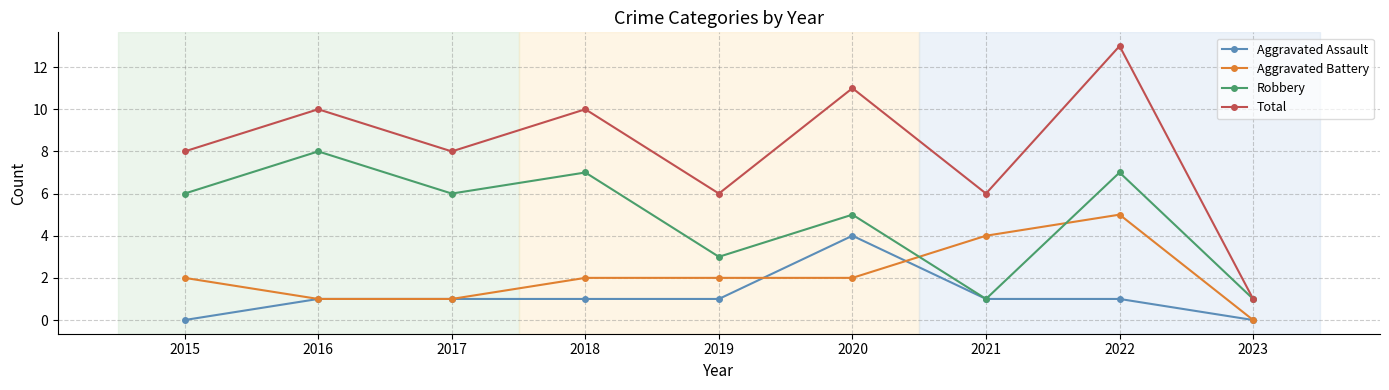

The value of Robbery at 2016 is 3. True or false?

False